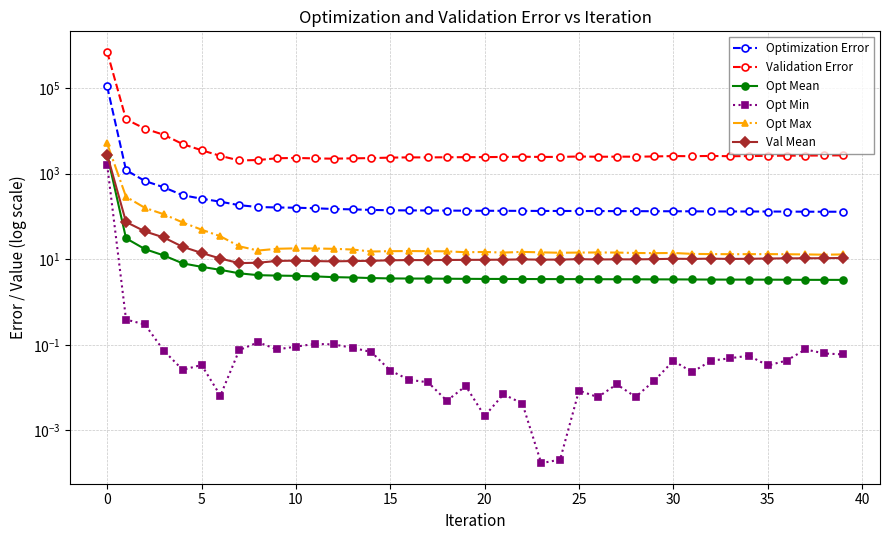

How many values in the Optimization Error series exceed 135?

20